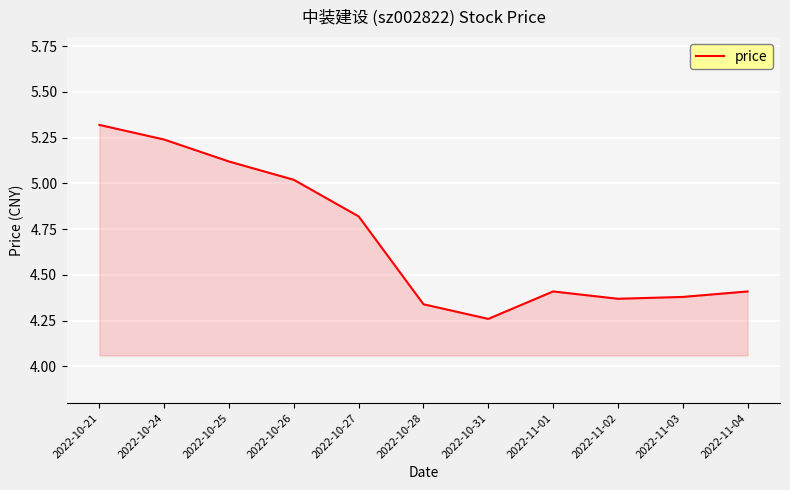

Approximately how many times larger is the value at 2022-11-03 compared to 2022-10-25?

0.9